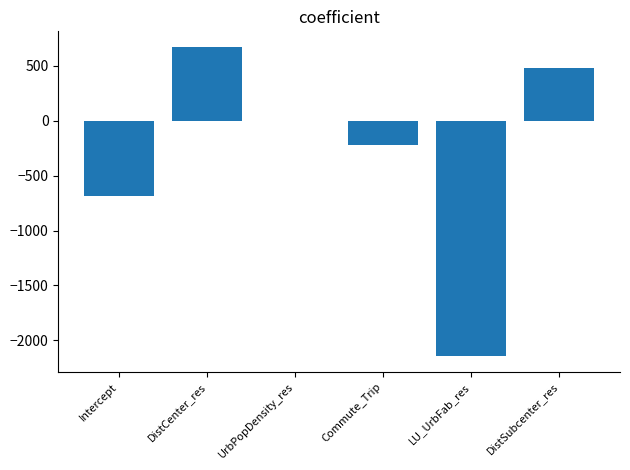

What is the sum of the values at LU_UrbFab_res and DistSubcenter_res?

-1667.5